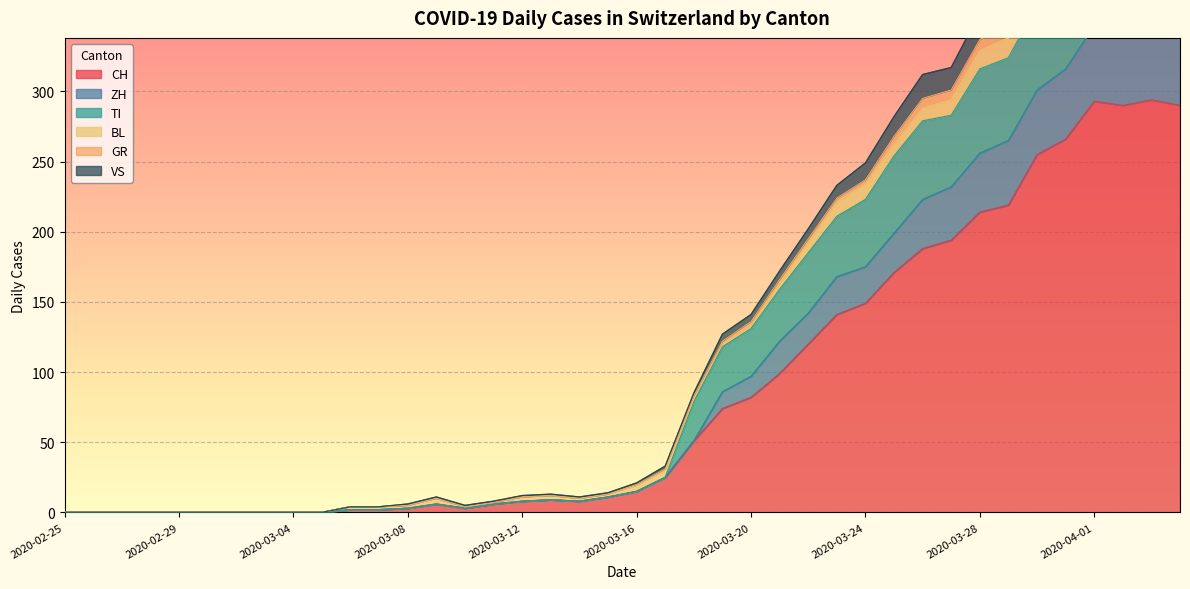

Which label corresponds to the largest value in the chart?

2020-04-01